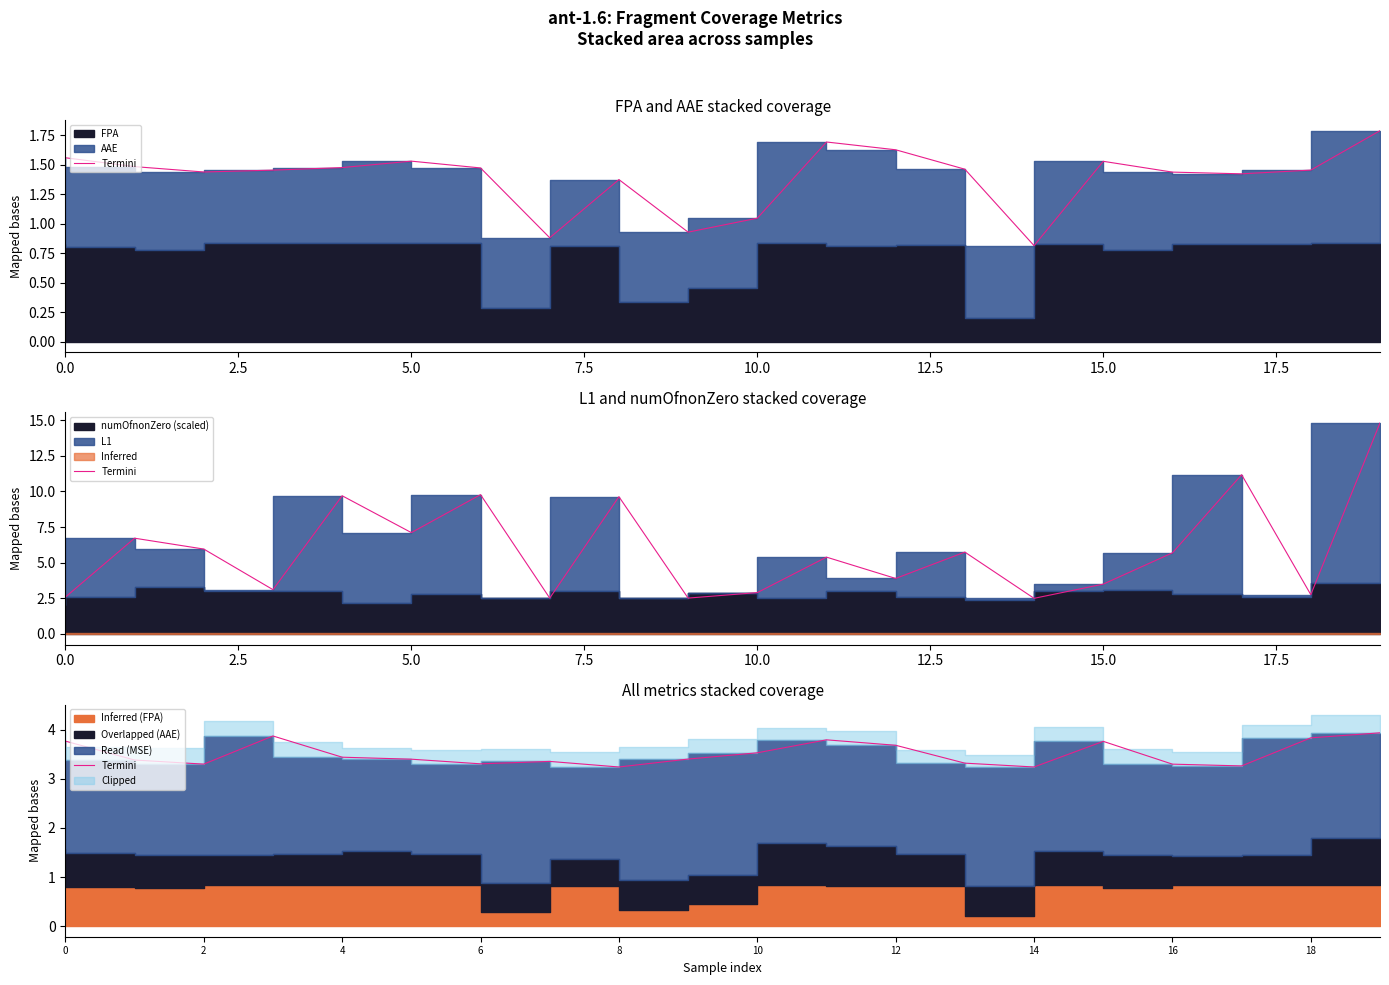

Does the chart display data point markers on the line(s)?

No